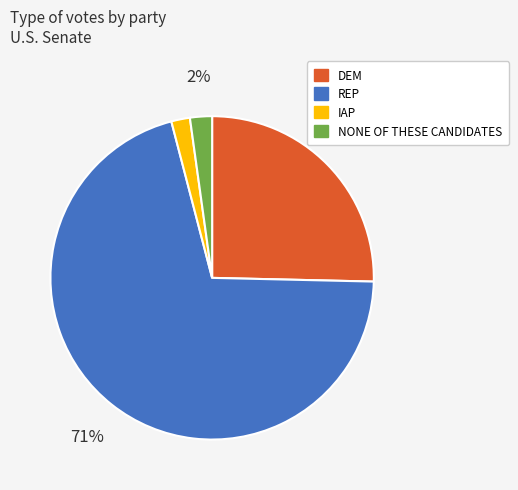

To the nearest percent, what is the difference between the largest and smallest slice percentages?

69%